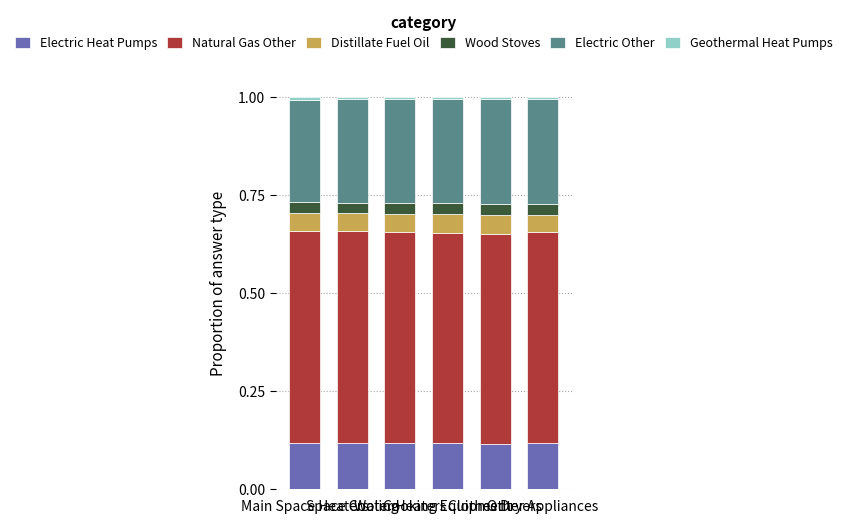

What is the label of the 1st bar from the right?

Other Appliances